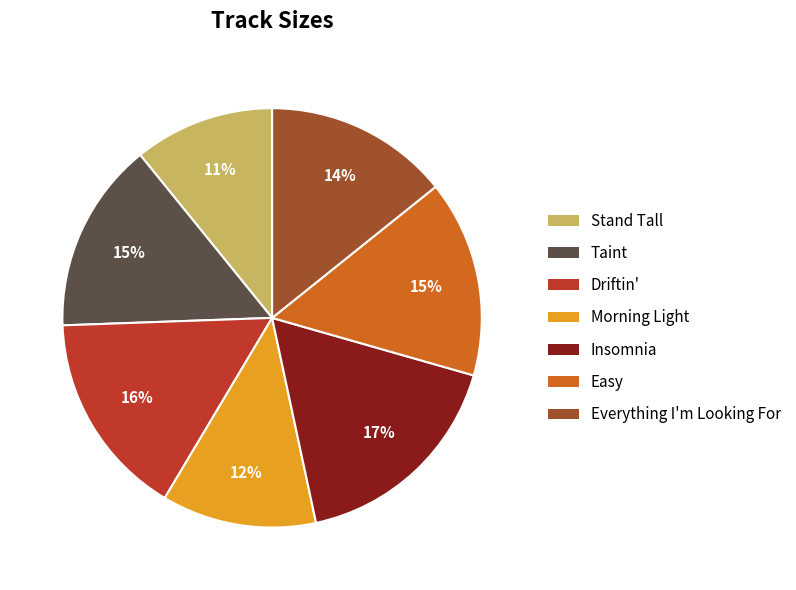

Is Driftin' the majority of the pie?

No